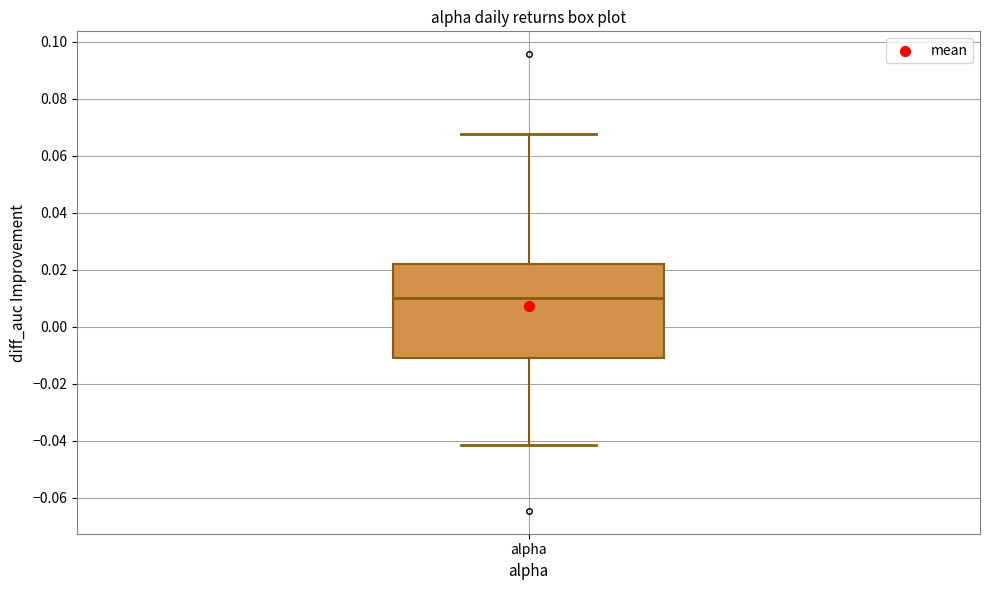

Read this box plot against the y-axis: the position of the median line, the range covered by the box, and the ends of both whiskers. The values are not printed on the chart, so give them approximately, as read against the axis.

median 0.010, box -0.010 to 0.022, whiskers -0.042 to 0.068